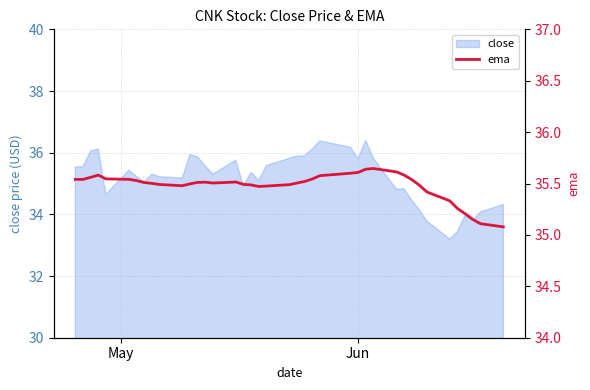

What is the maximum value for close?

36.4